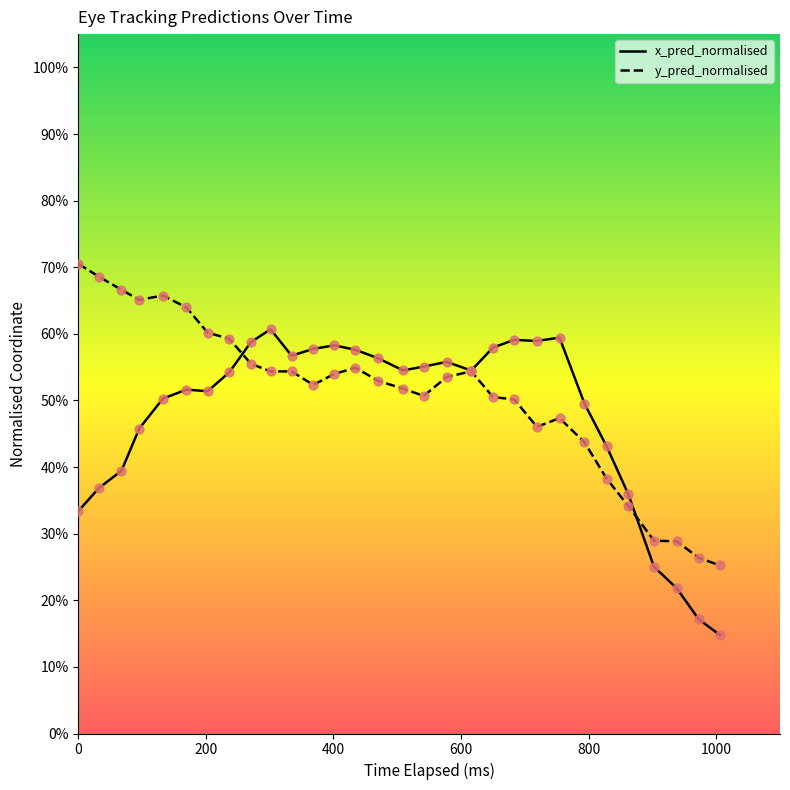

What are all the series names shown in the legend?

x_pred_normalised, y_pred_normalised